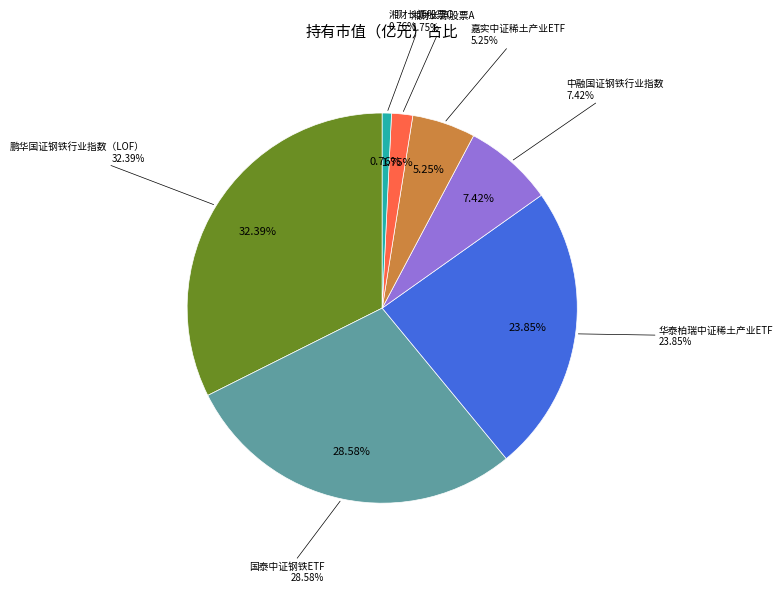

Does 湘财长源股票A account for over 50% of the chart?

No